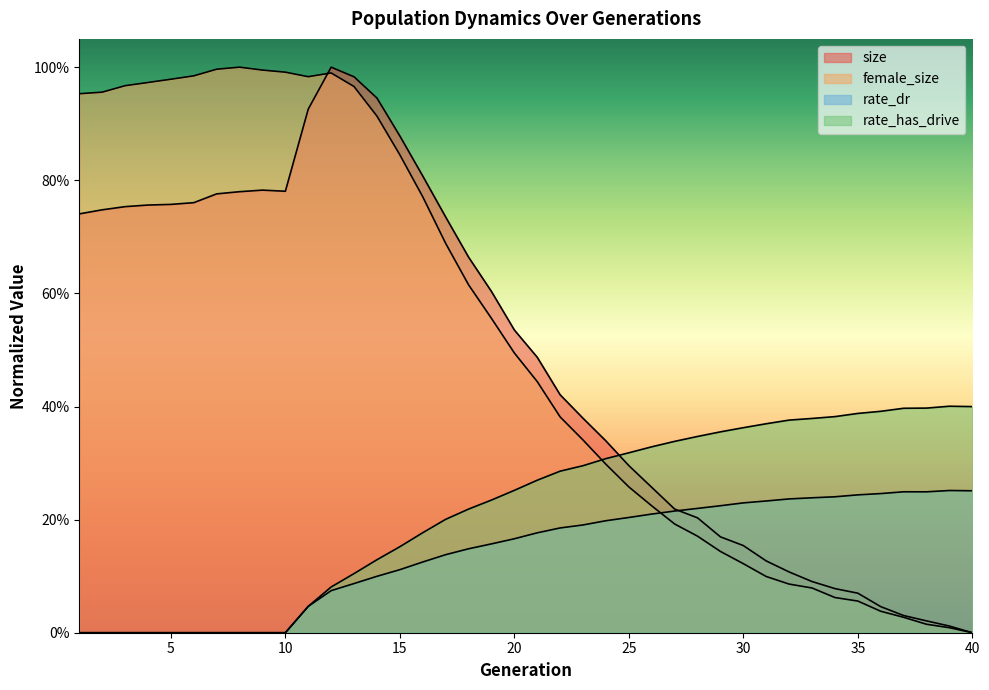

What is the difference between the highest and lowest values at 25?

0.1